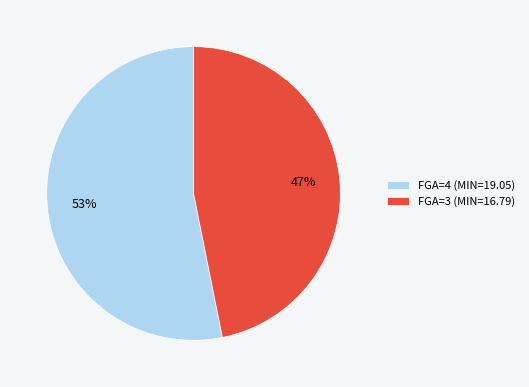

To the nearest percent, what is the average slice percentage?

50%